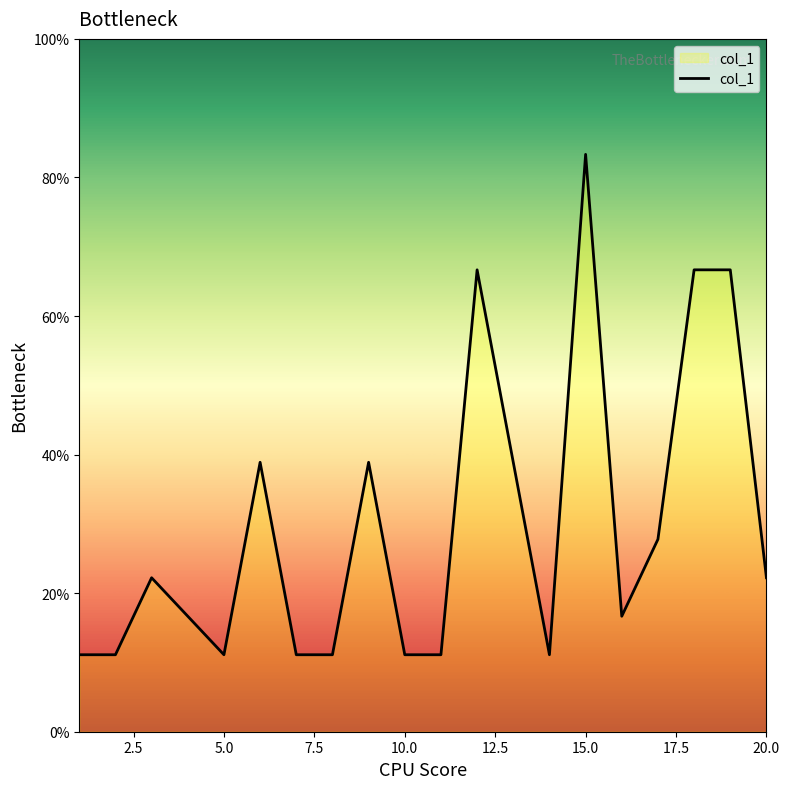

What is the maximum value shown in the chart?

83.3